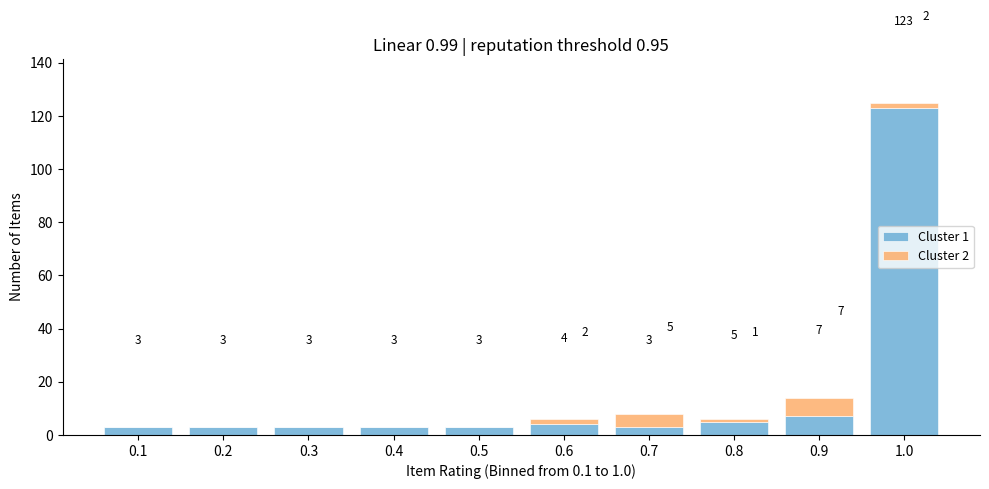

Which range on the x-axis has the tallest stacked bar (by total height)?

0.95 to 1.05